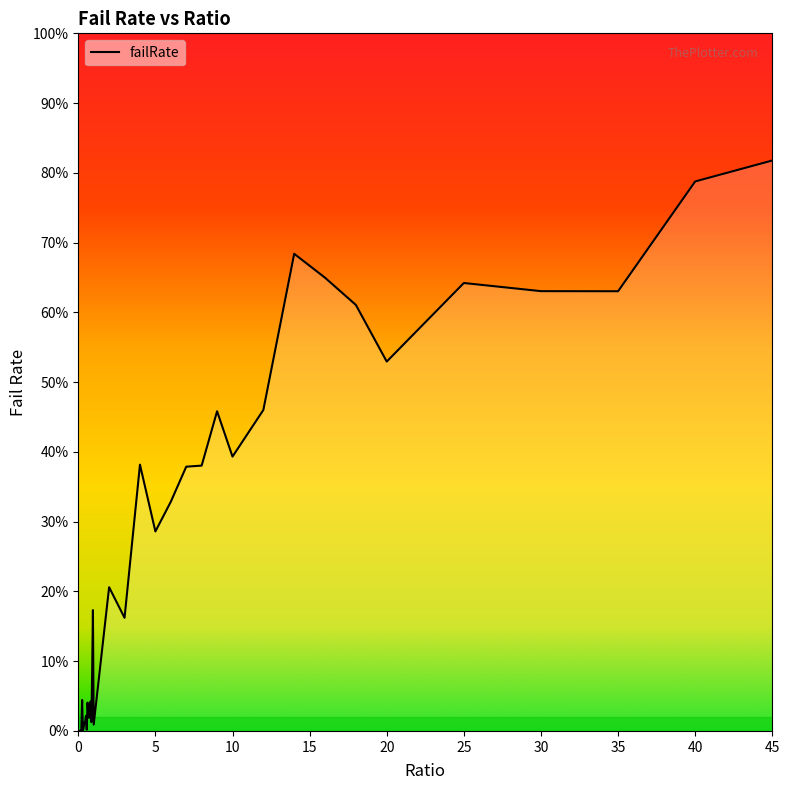

Reading right to left, transcribe all the data shown in this chart.

0.8	0.8	0.6	0.6	0.6	0.5	0.6	0.6	0.7	0.5	0.4	0.5	0.4	0.4	0.3	0.3	0.4	0.2	0.2	0.0	0.2	0.1	0.0	0.0	0.0	0.0	0.0	0.0	0.0	0.0	0.0	0.0	0.0	0.0	0.0	0.0	0.0	0.0	0.0	0.0